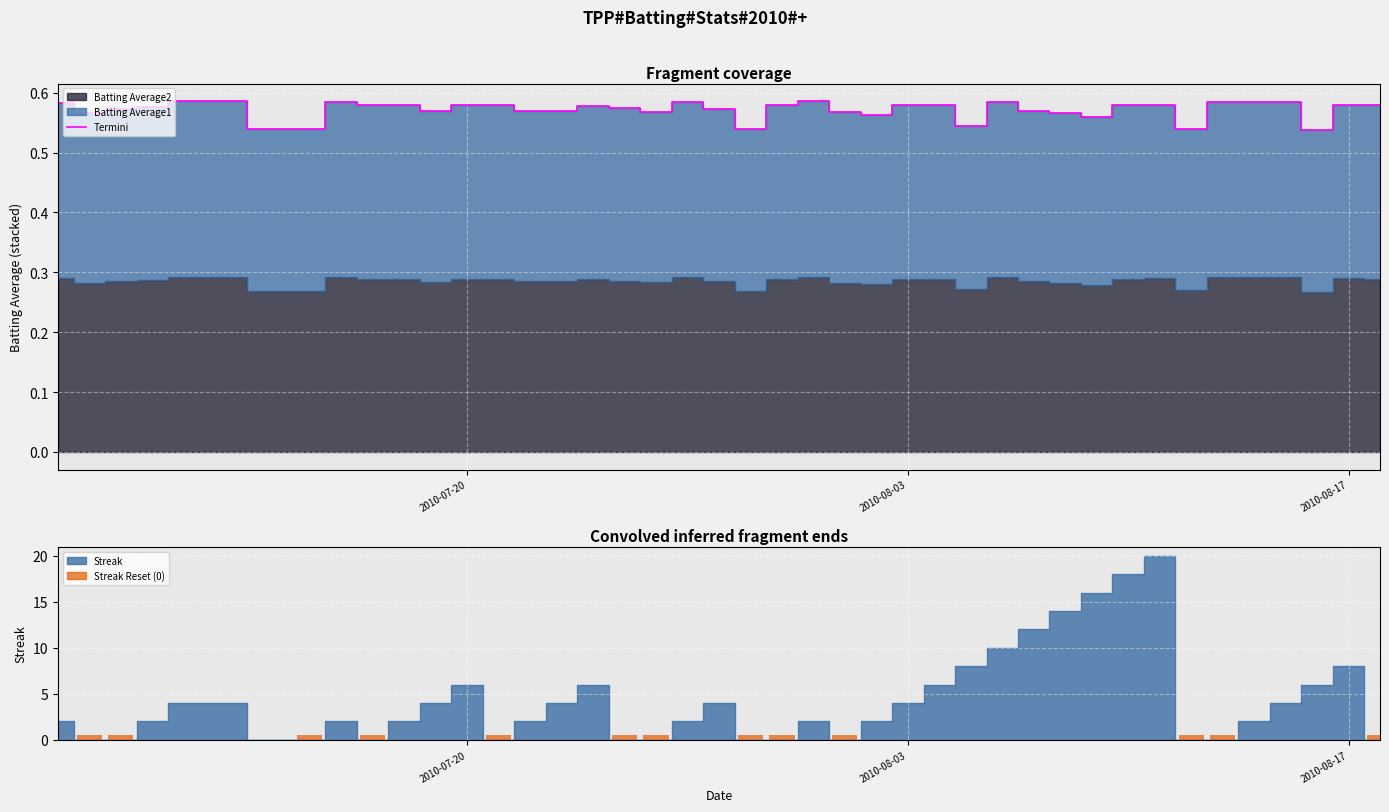

The value of Termini at 2010-07-20 is 0.3. True or false?

False